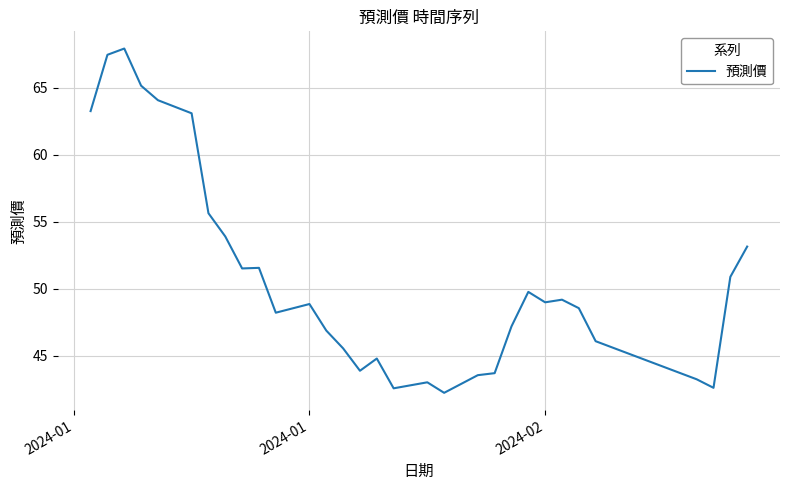

What is the difference between the maximum and minimum values?

25.7